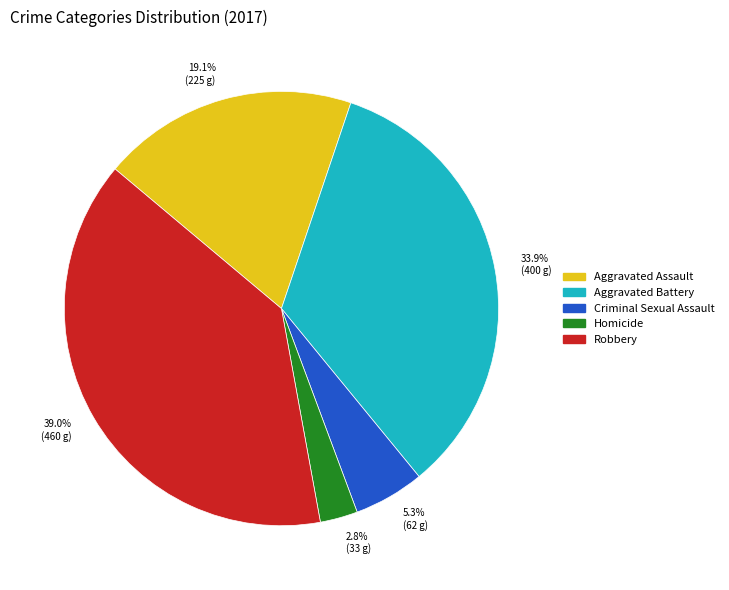

The Aggravated Assault slice represents 19% of the pie. True or false?

True